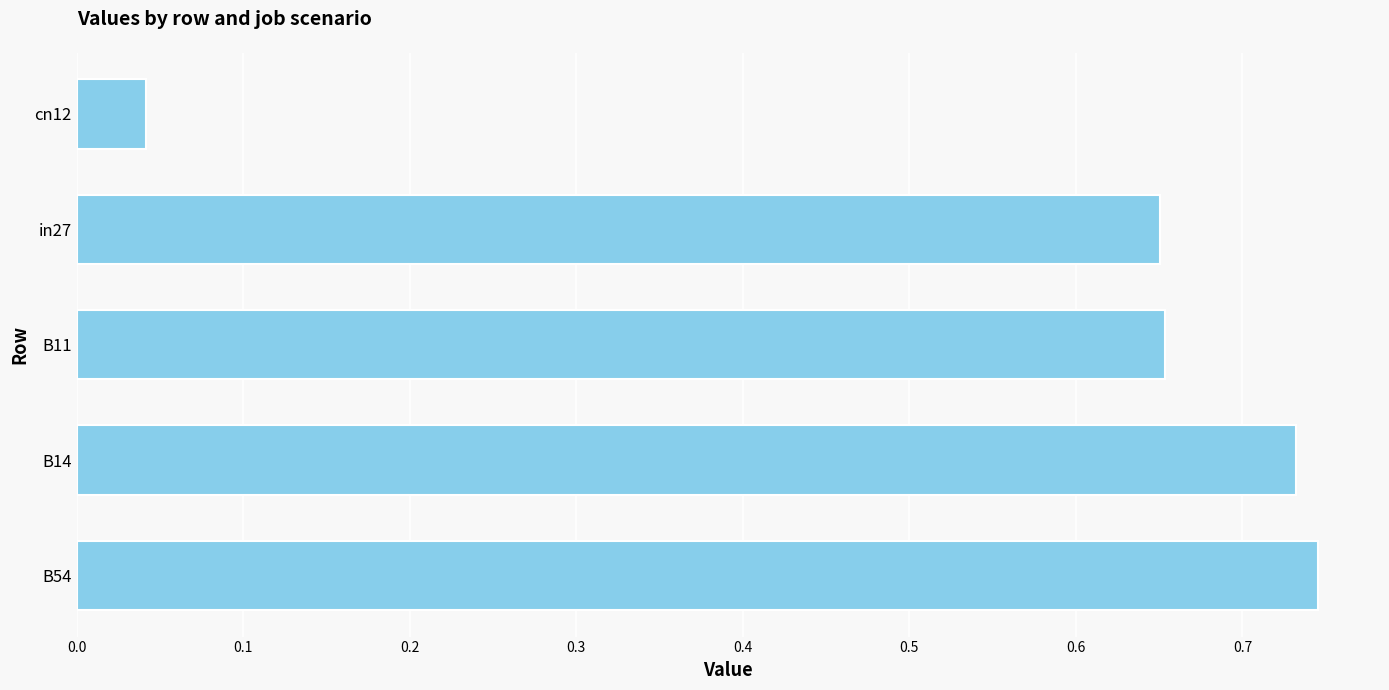

True or false: the data shows 1.1 at B14.

False